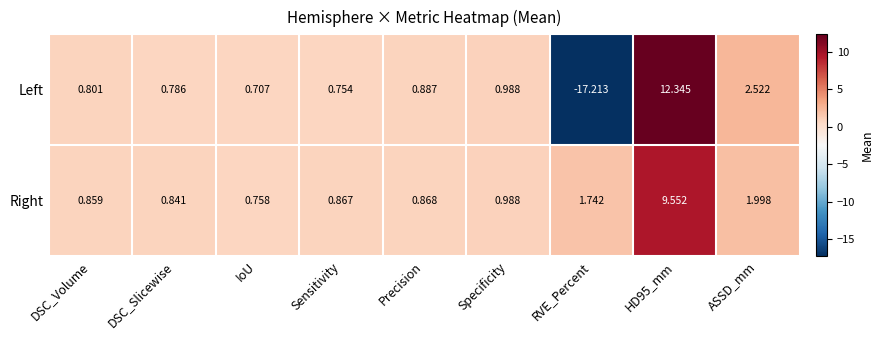

Where is Left nearest to the value -2?

IoU